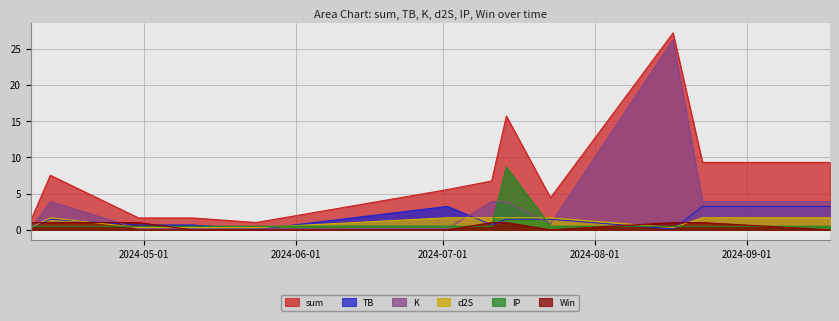

Is the value of Win at 2024-07-02 greater than the value of K at 2024-09-18?

No